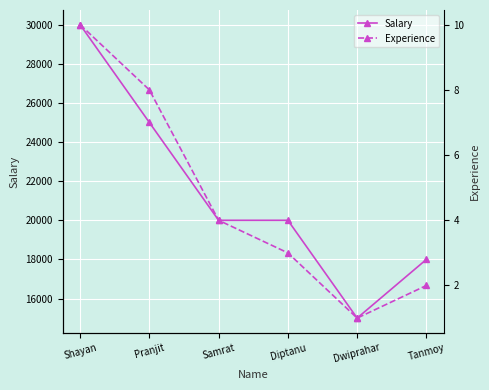

Rank the categories by Salary value from highest to lowest.

Shayan, Pranjit, Samrat, Diptanu, Tanmoy, Dwiprahar